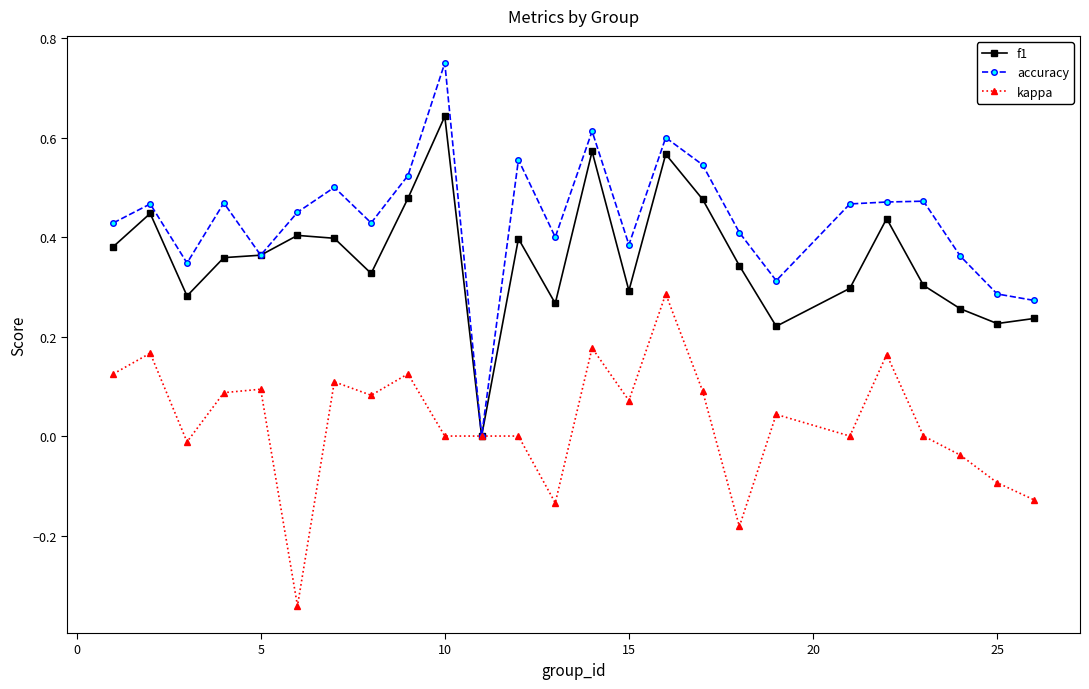

Which series has the largest total across all categories?

accuracy